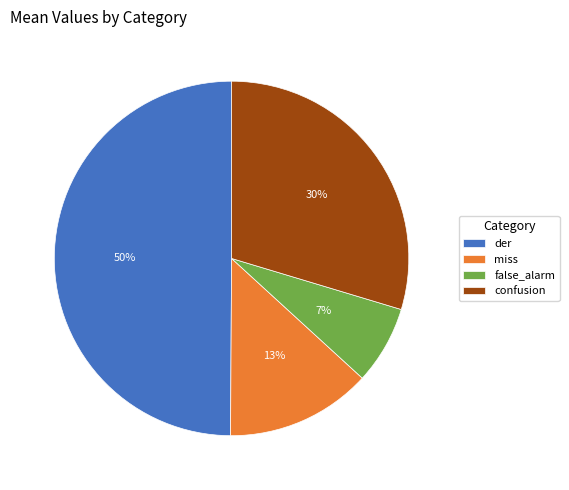

How many slices are in this pie chart?

4